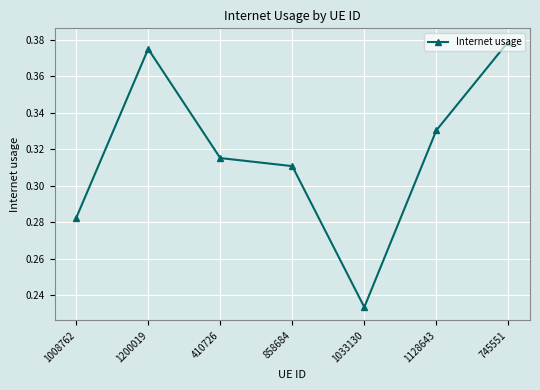

What is the difference between the maximum and minimum values?

0.1